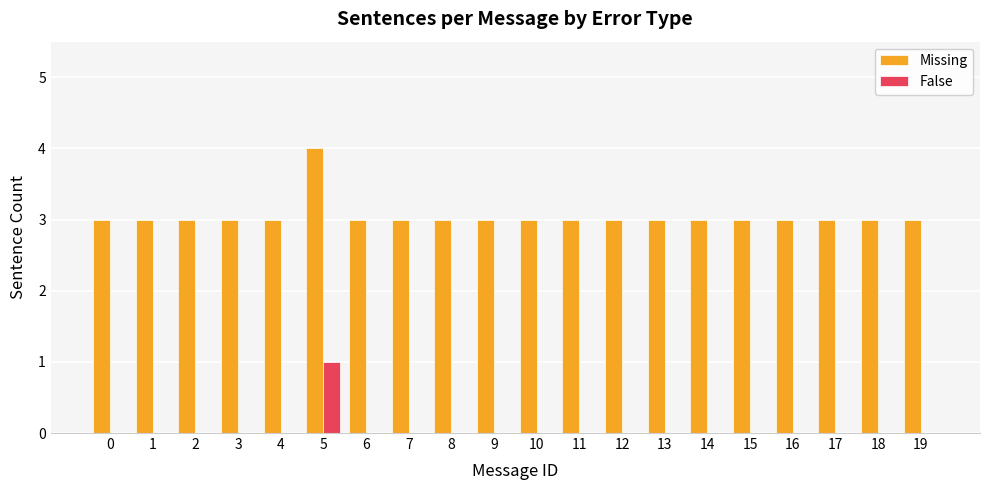

At which category is the sum across all series the highest?

5